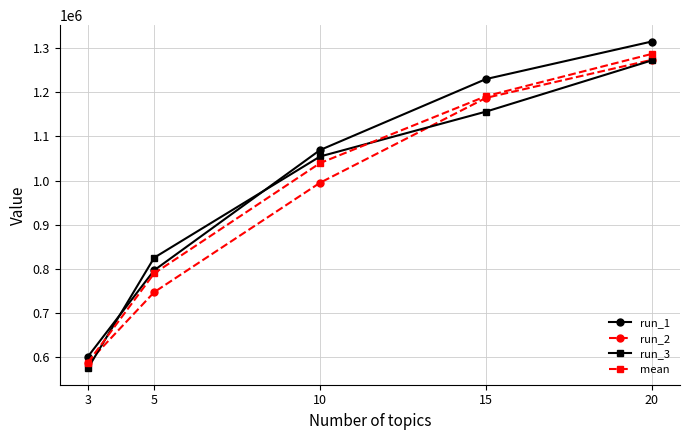

The run_3 series shows 397720 at 5. True or false?

False